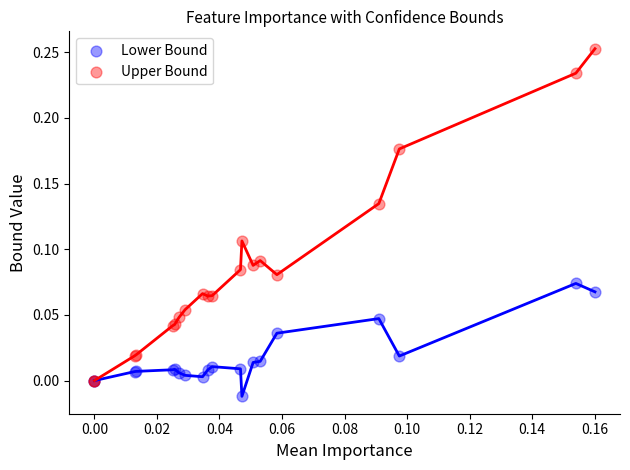

Which series reaches the maximum Y coordinate?

Upper Bound